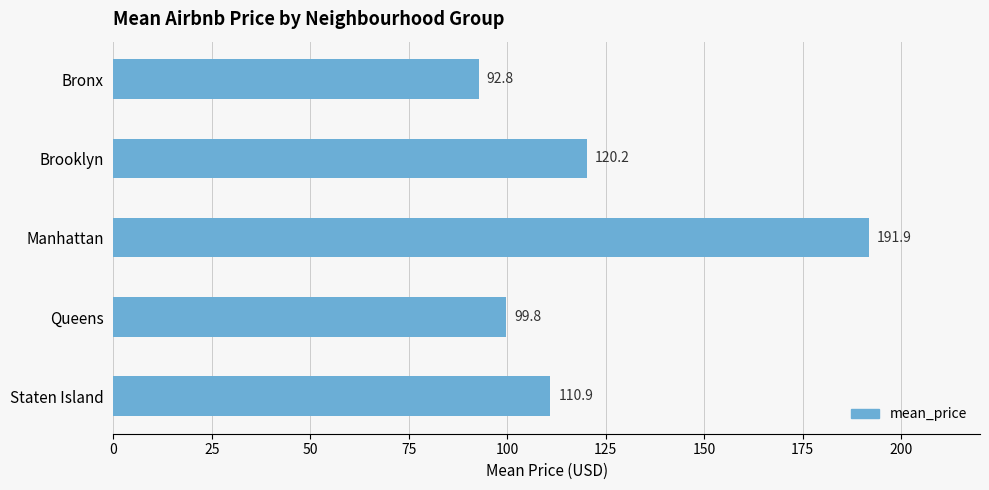

List the labels in order of value, largest first.

Manhattan, Brooklyn, Staten Island, Queens, Bronx